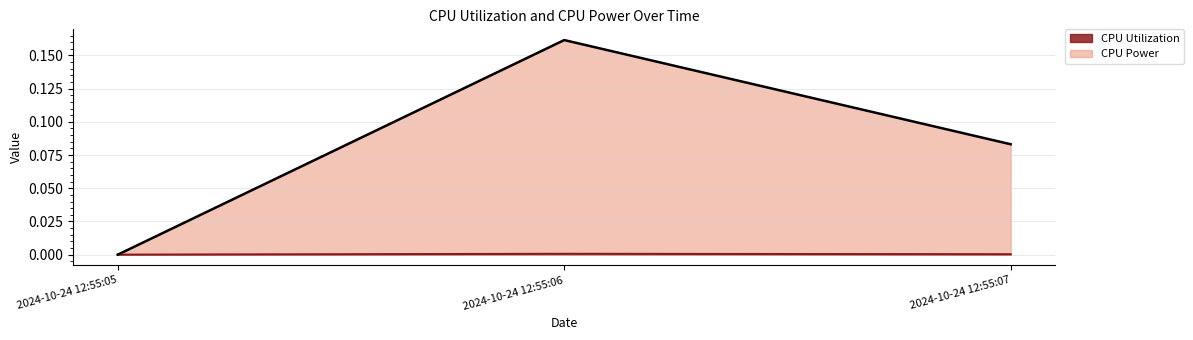

Is it true that CPU Utilization equals 0.0 at 2024-10-24 12:55:07?

True